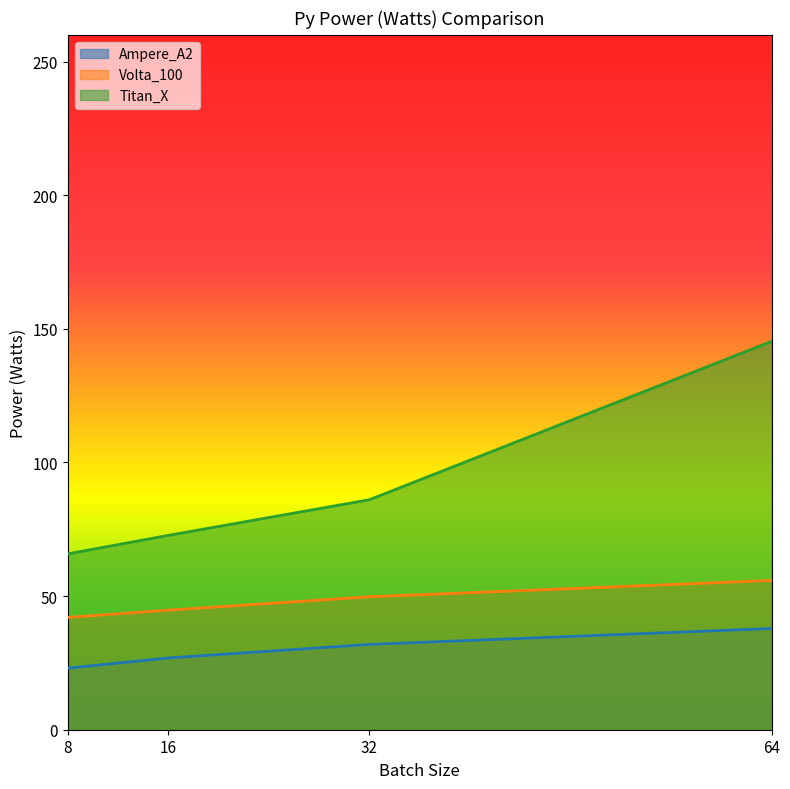

What is the maximum value shown in the chart?

145.3